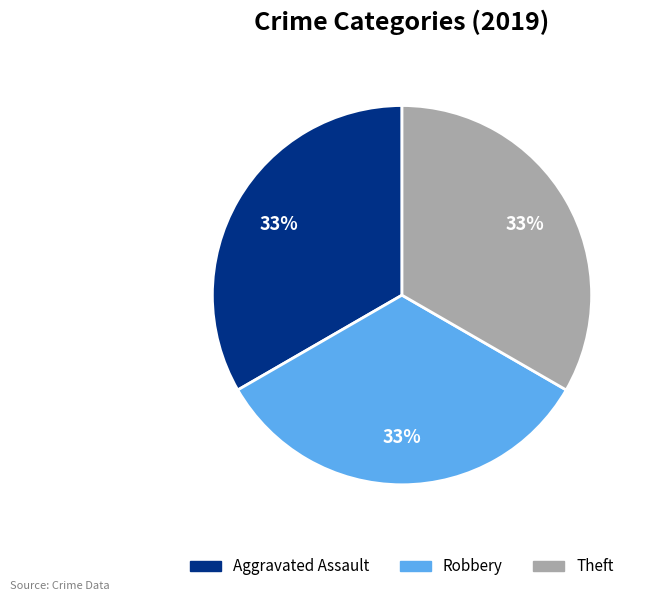

To the nearest percent, what is the average slice percentage?

33%